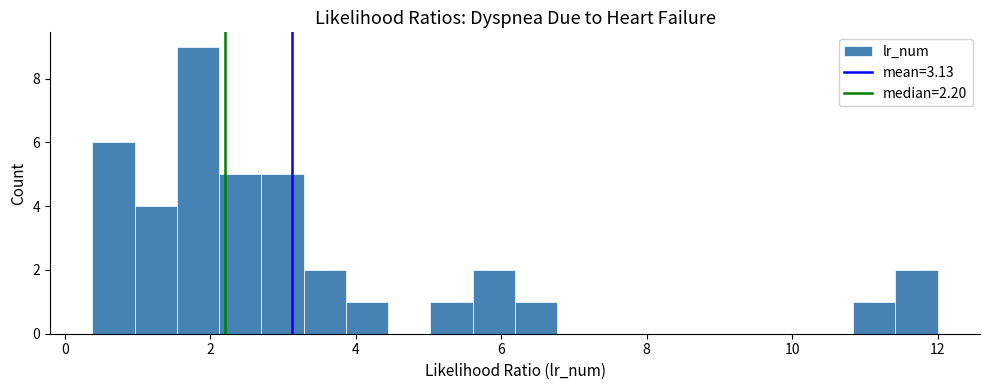

Read against the x-axis, roughly where is the centre of the tallest bar?

1.8